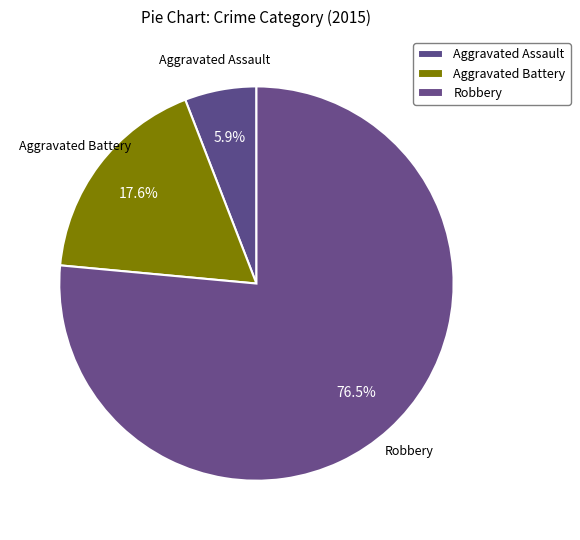

Is the sum of Robbery and Aggravated Assault greater than half?

Yes